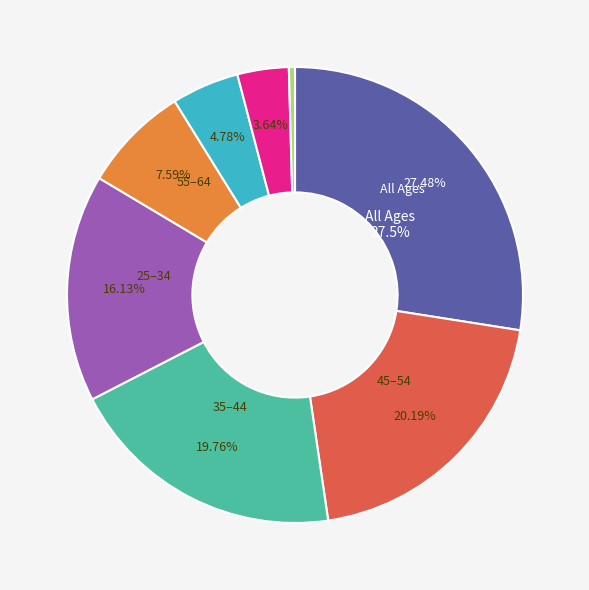

Is there a majority slice in this chart?

No